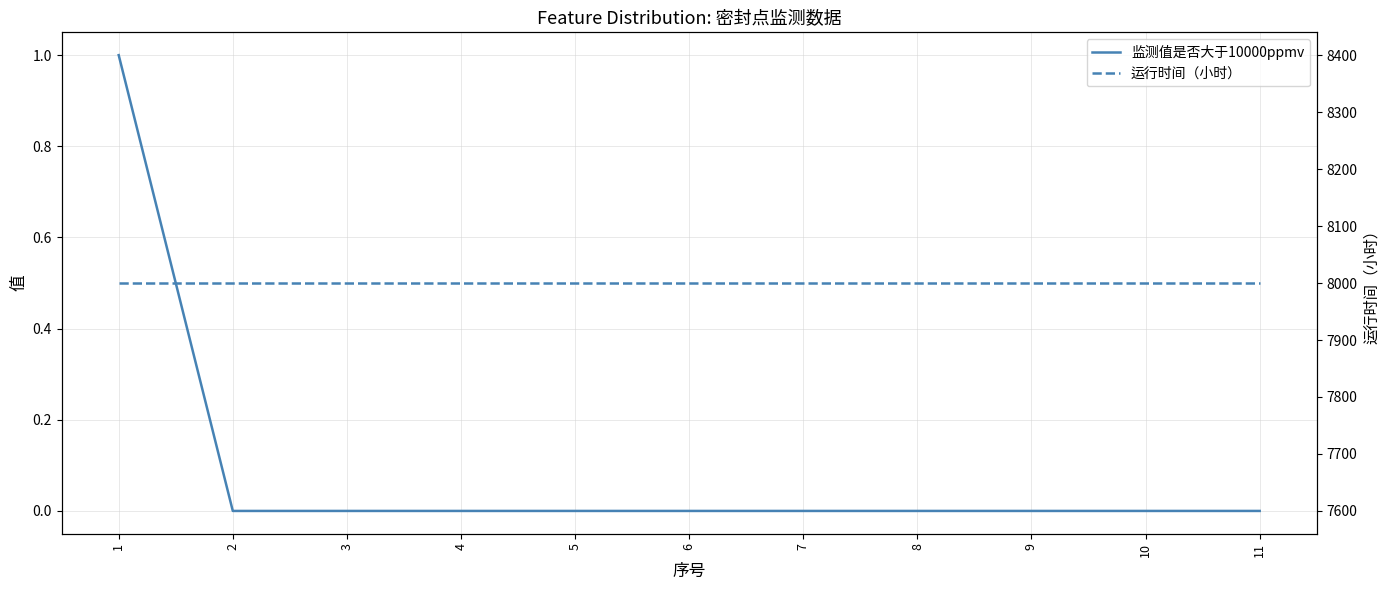

Which category has the highest value across all series?

1